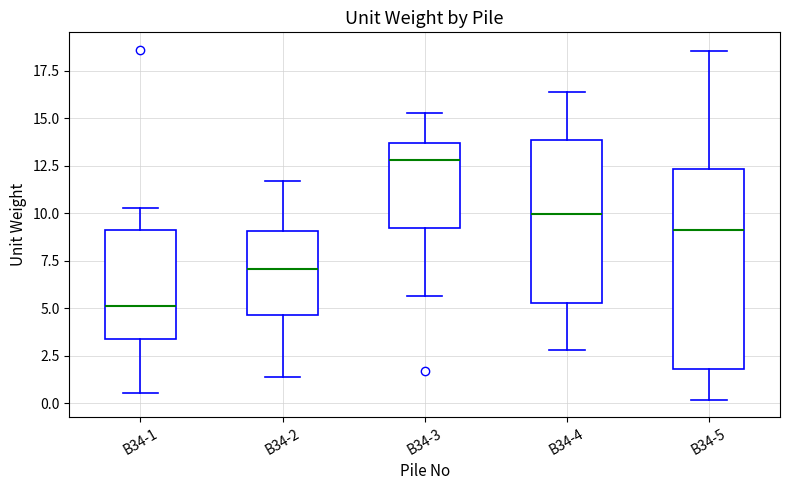

Which box has the lowest median line?

B34-1